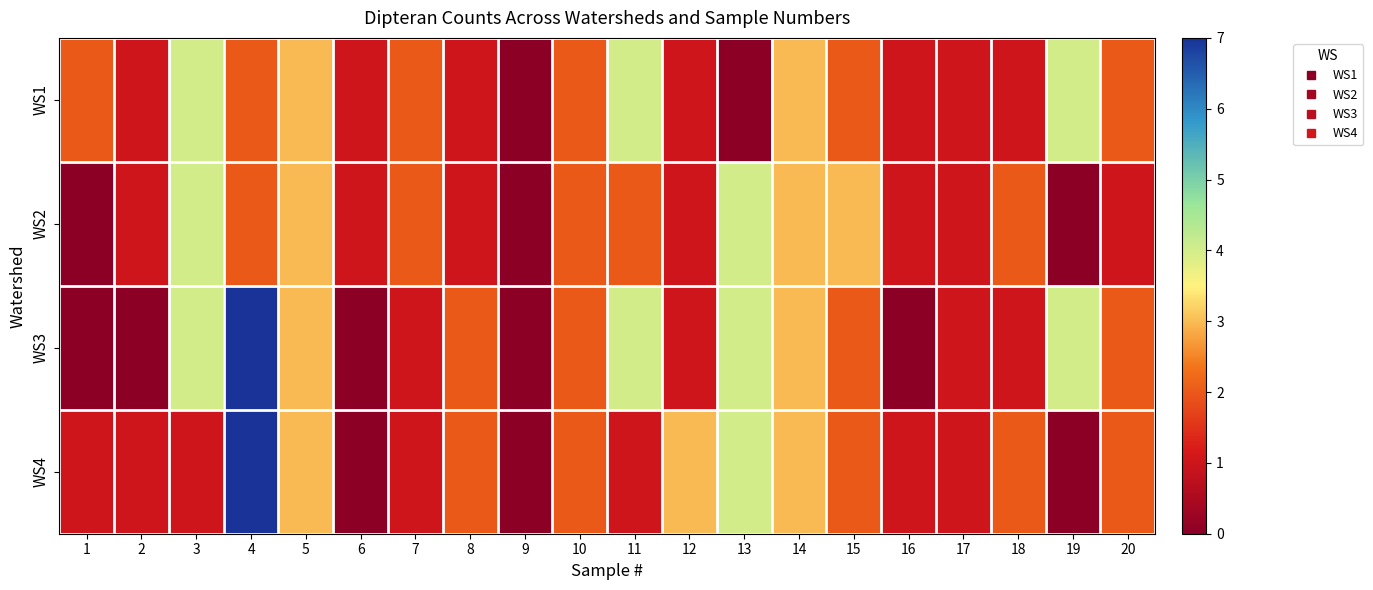

At 4, list the series in order from largest to smallest.

WS3, WS4, WS1, WS2